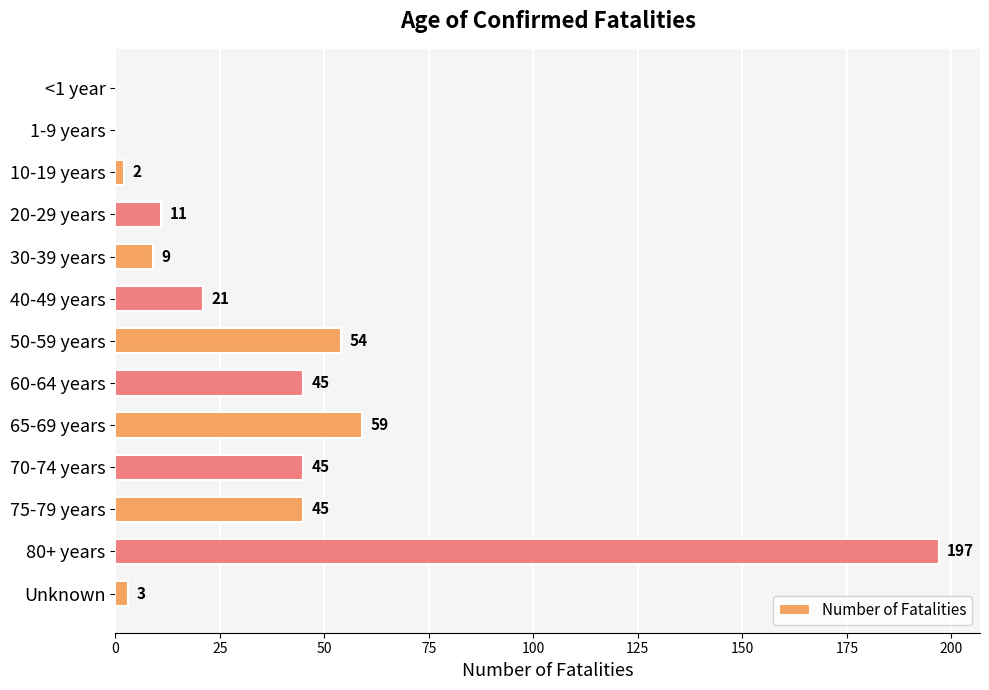

What is the sum of all values?

491